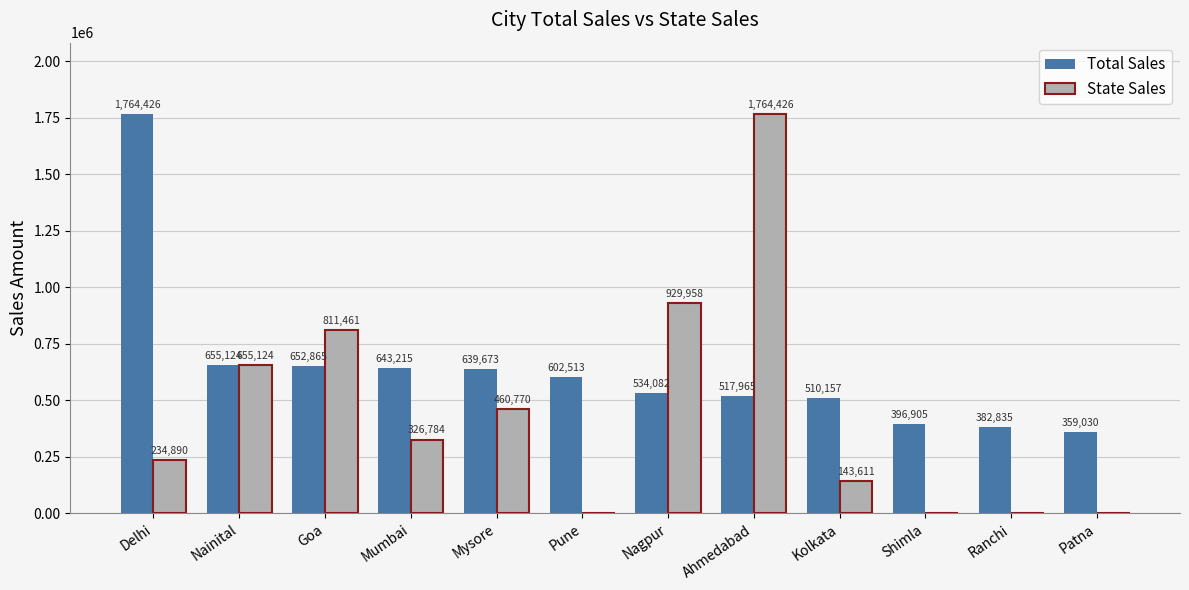

Between Pune and Ahmedabad, which series saw the biggest shift?

State Sales